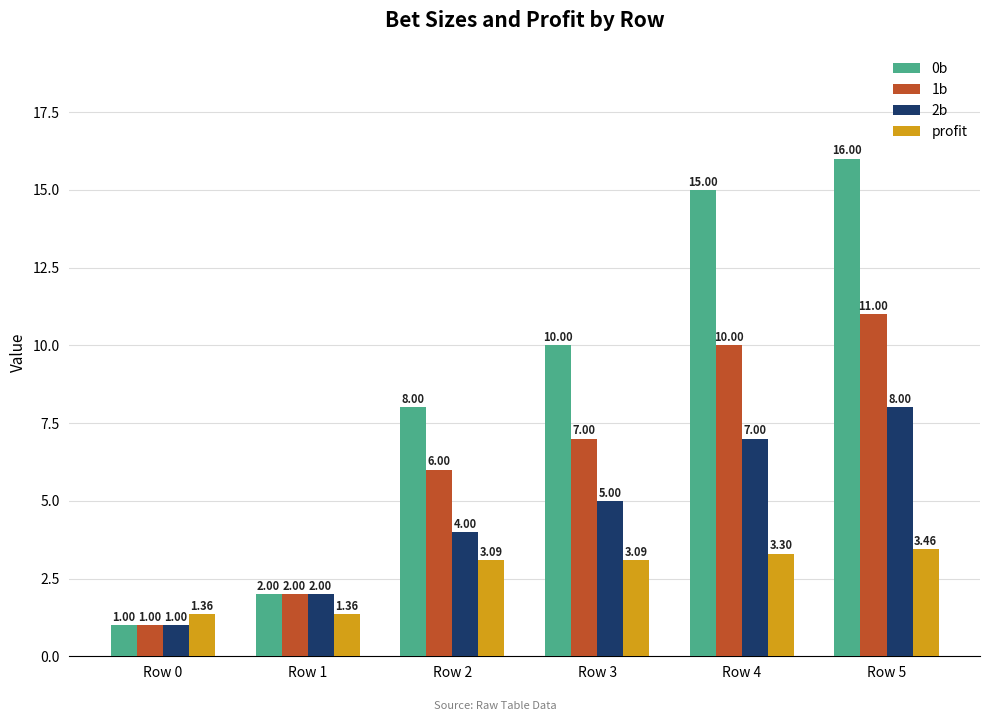

What is the value of the 2b bar at the 5th from the left?

7.0